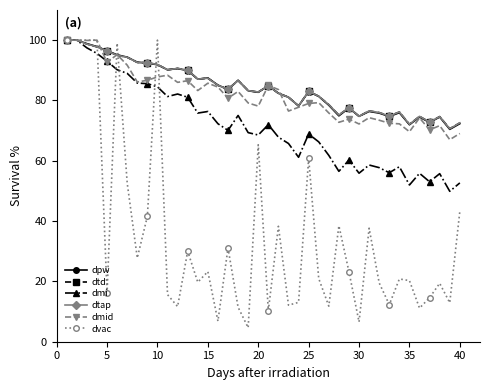

Does the chart have visible grid lines?

No